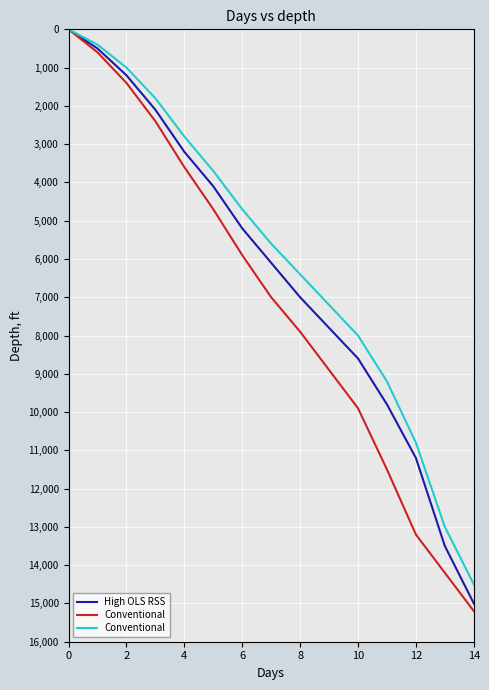

The High OLS RSS series shows 7800 at 9. True or false?

True